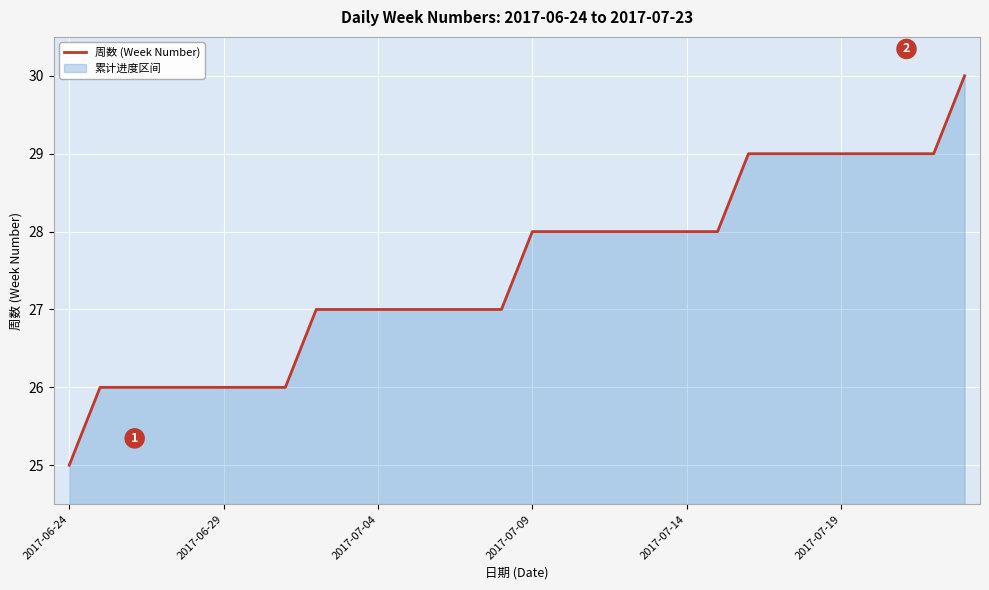

Is it true that the value at 17 is 28?

True